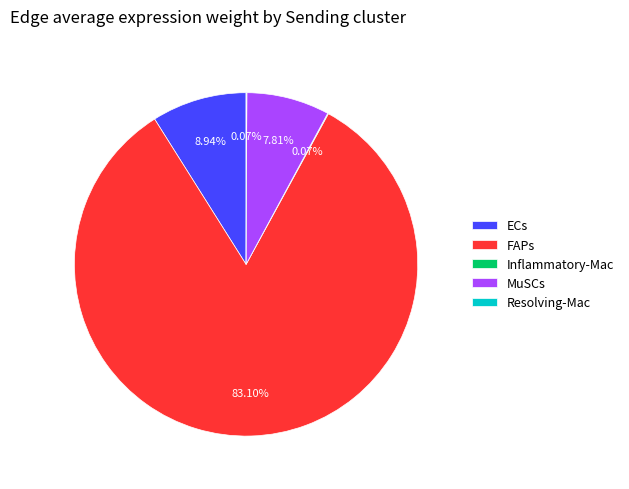

Combined, do ECs and FAPs account for over 50%?

Yes